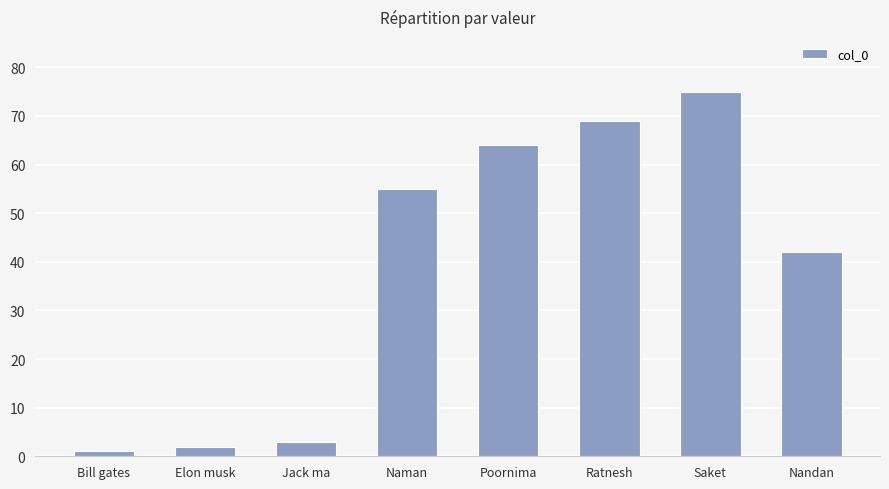

What is the label of the 5th bar from the right?

Naman